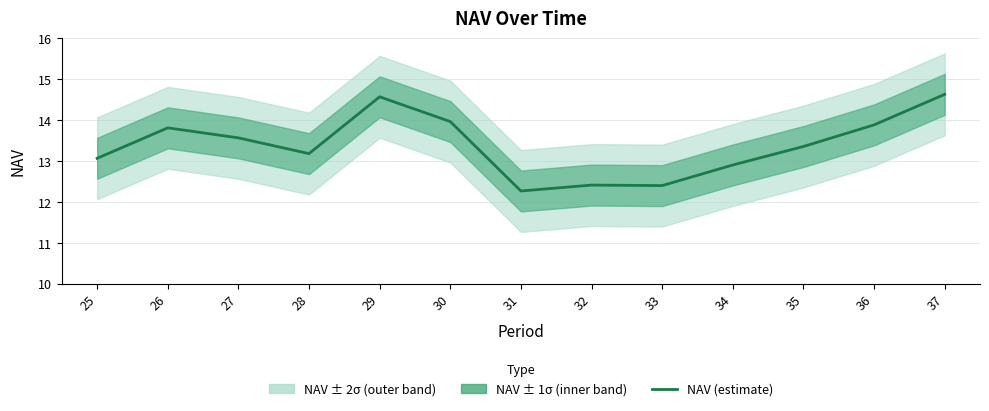

Which label corresponds to the smallest value in the chart?

31